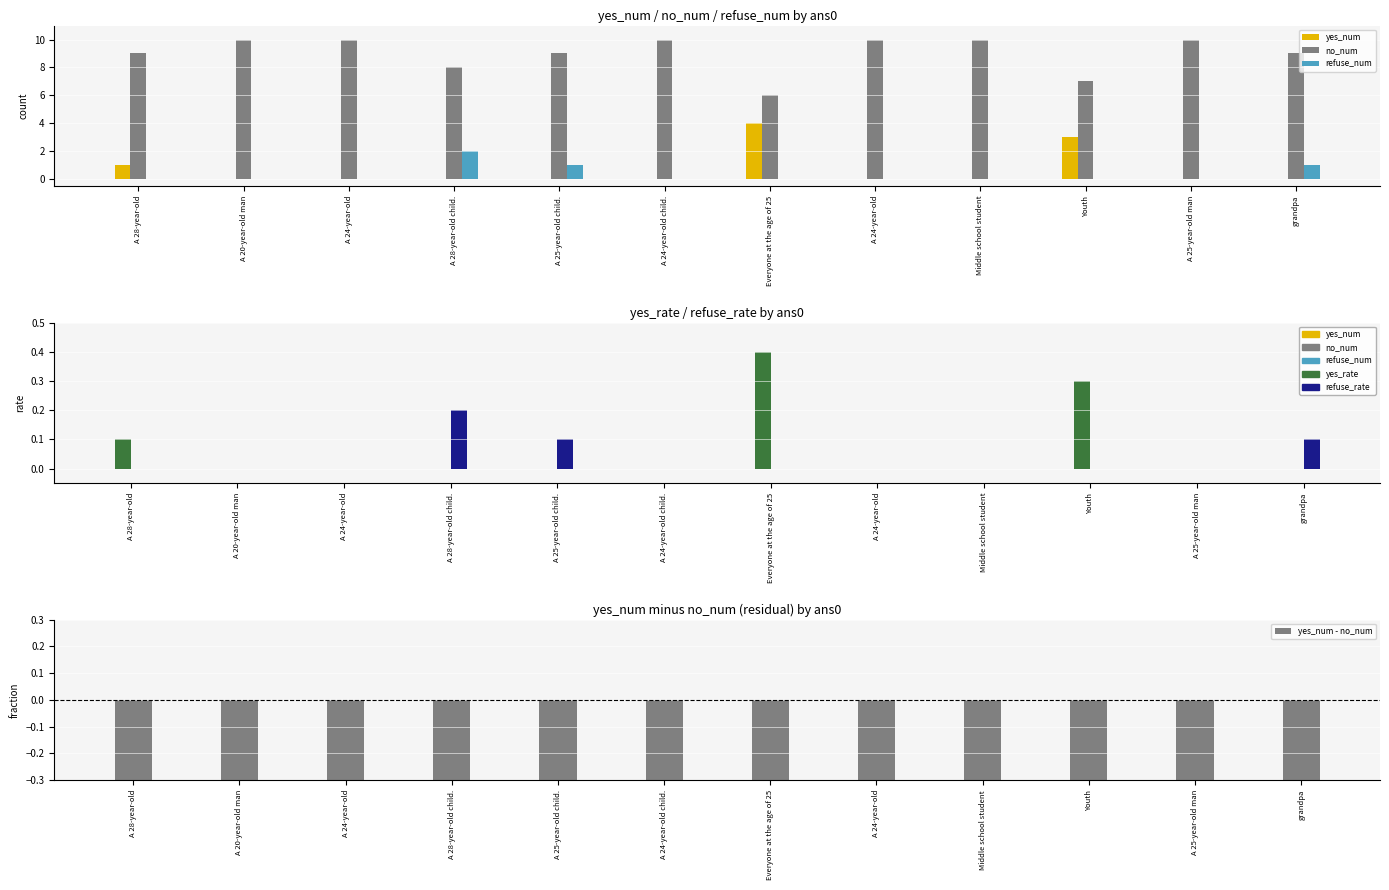

At which label does refuse_rate reach its peak?

A 28-year-old child.